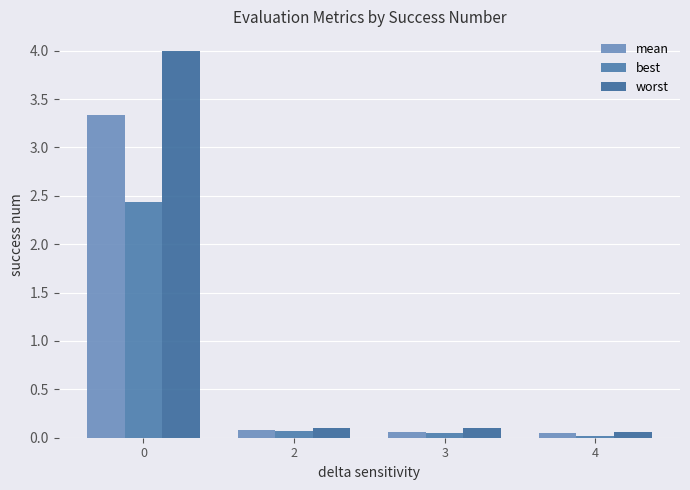

Rank the series by their maximum value, from lowest to highest.

best, mean, worst